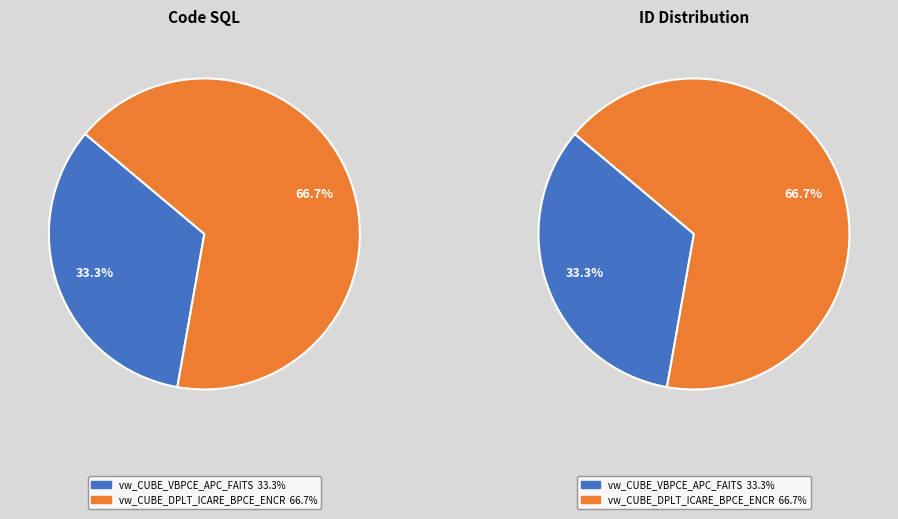

Is there a majority slice in this chart?

Yes